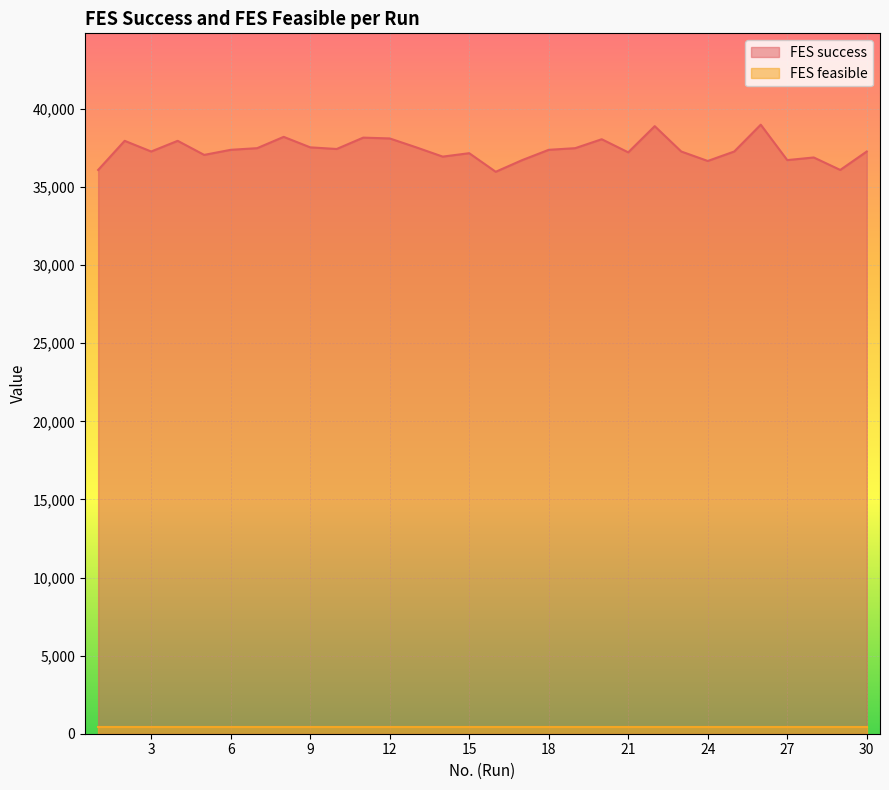

How many lines are shown in the chart?

2